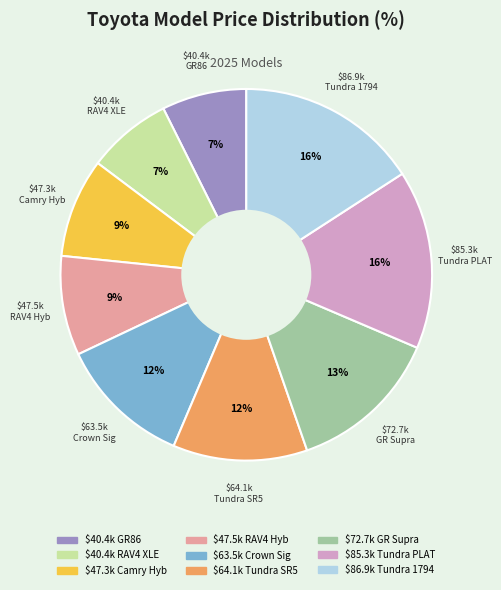

Is there a majority slice in this chart?

No